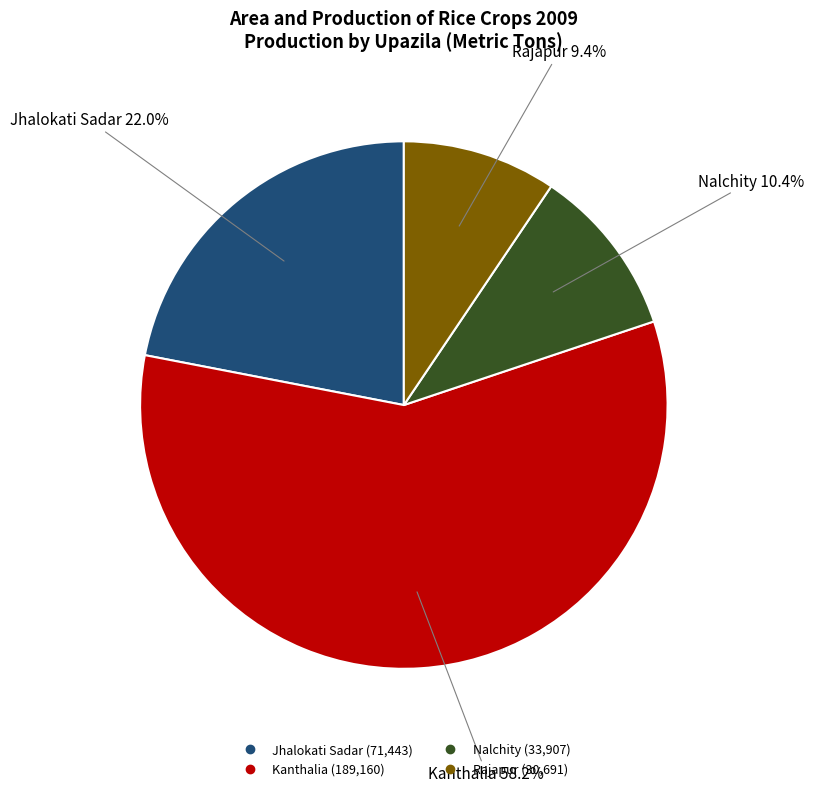

What is the largest slice in the pie chart?

Kanthalia